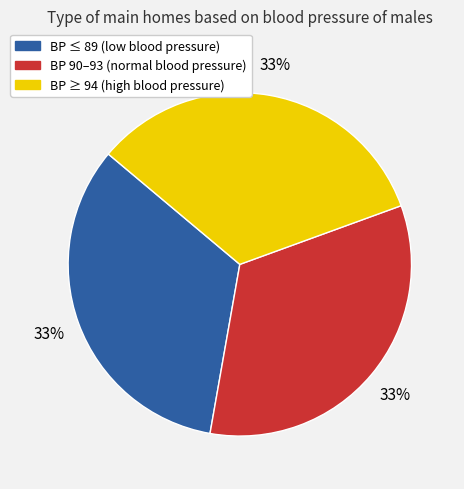

To the nearest percent, what percentage of the pie is BP ≥ 94 (high blood pressure)?

33%